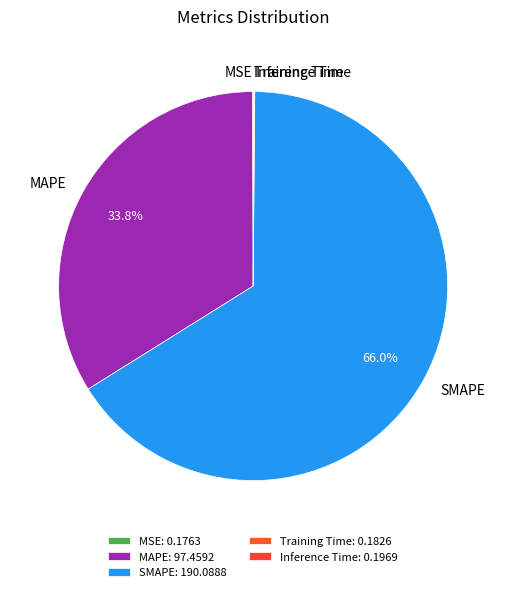

Is it true that MAPE is 34% of the pie?

True